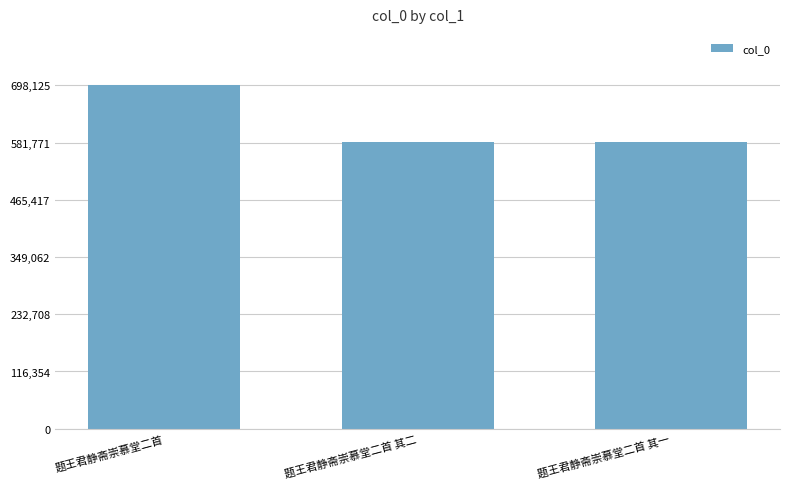

At which label is the value closest to 640341?

题王君静斋崇慕堂二首 其二